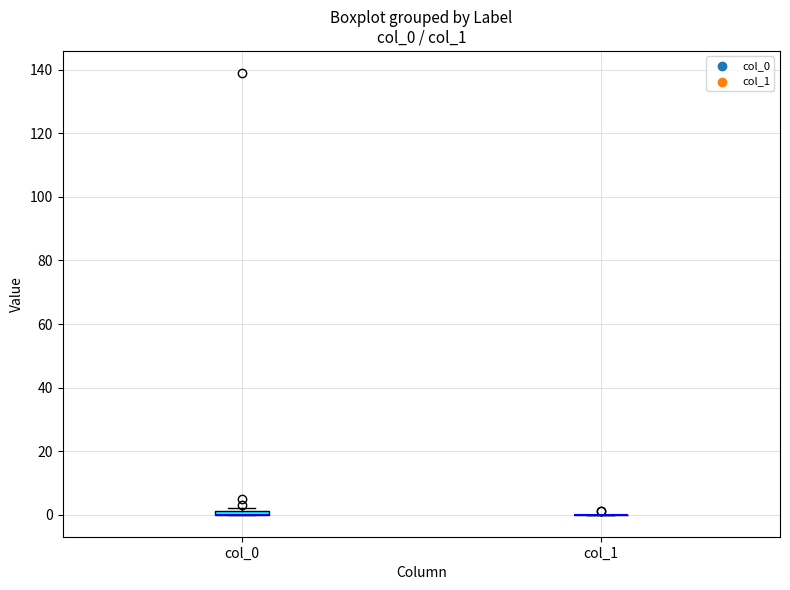

Where is the upper edge of the box for col_0 on the y-axis? The values are not printed on the chart, so give them approximately, as read against the axis.

2